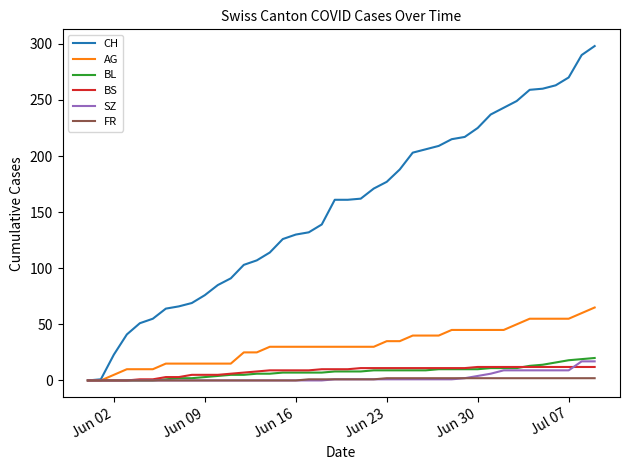

Which series has the widest spread of values?

CH